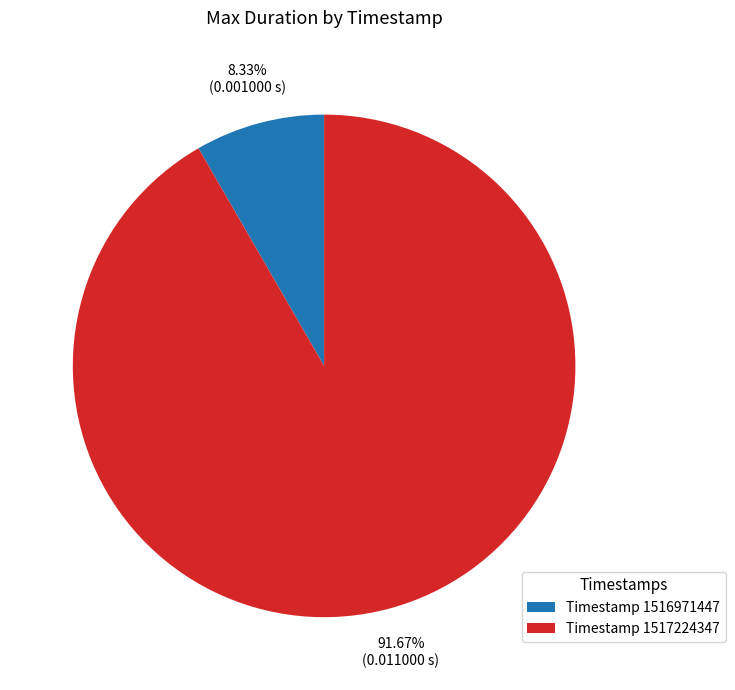

Rank the categories by value from lowest to highest.

Timestamp 1516971447, Timestamp 1517224347